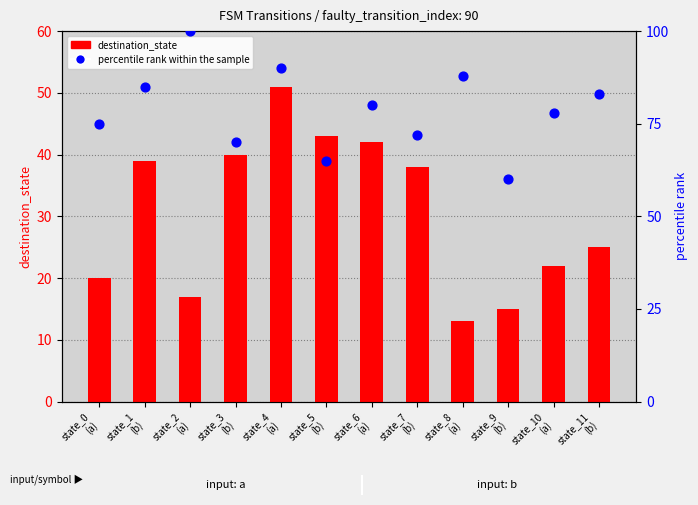

Which series has the largest total across all categories?

percentile rank within the sample